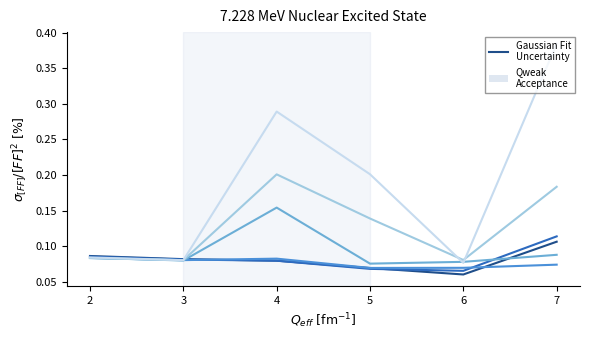

What is the total value across all series at 4?

0.9